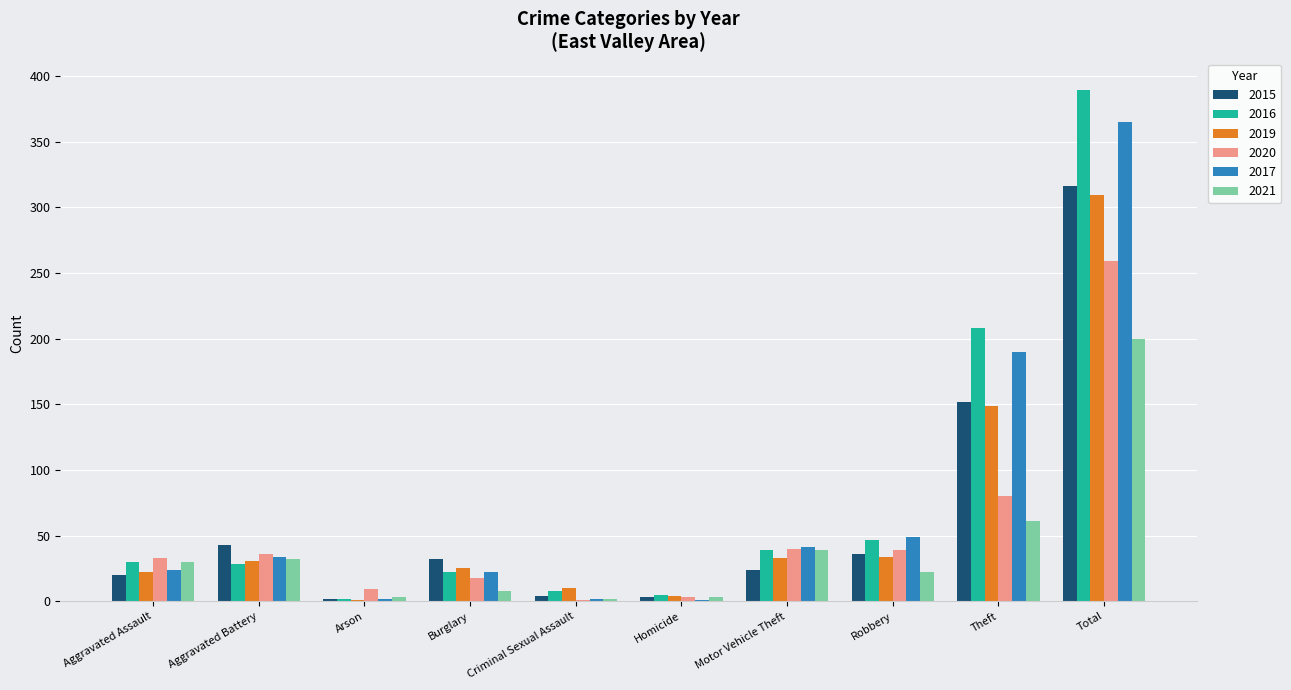

Which series has the largest range (max minus min)?

2016